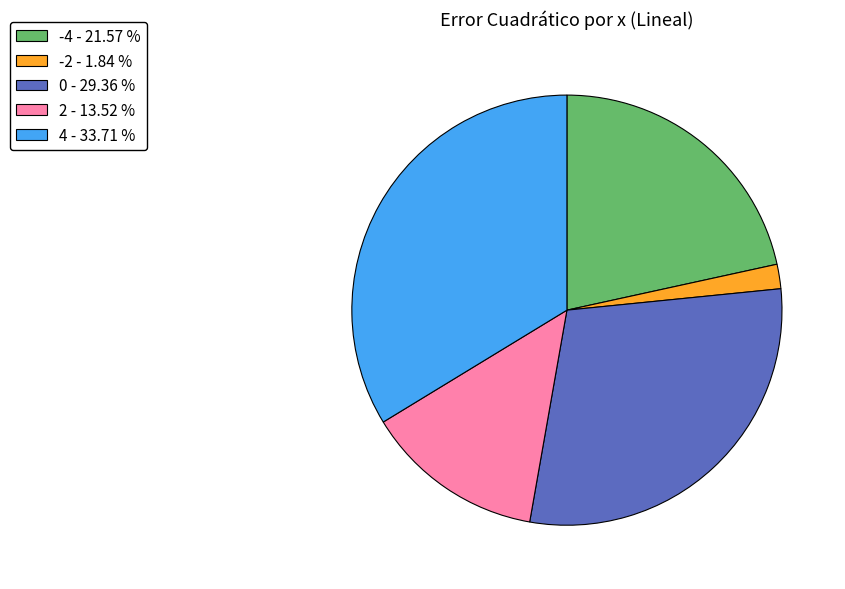

Is it true that -4 is 22% of the pie?

True